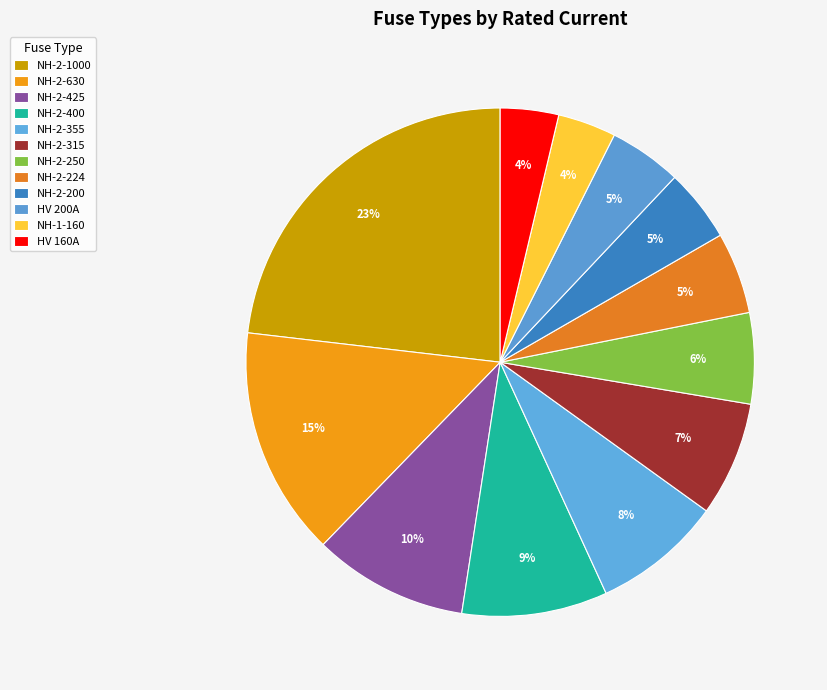

The NH-2-224 slice represents 10% of the pie. True or false?

False